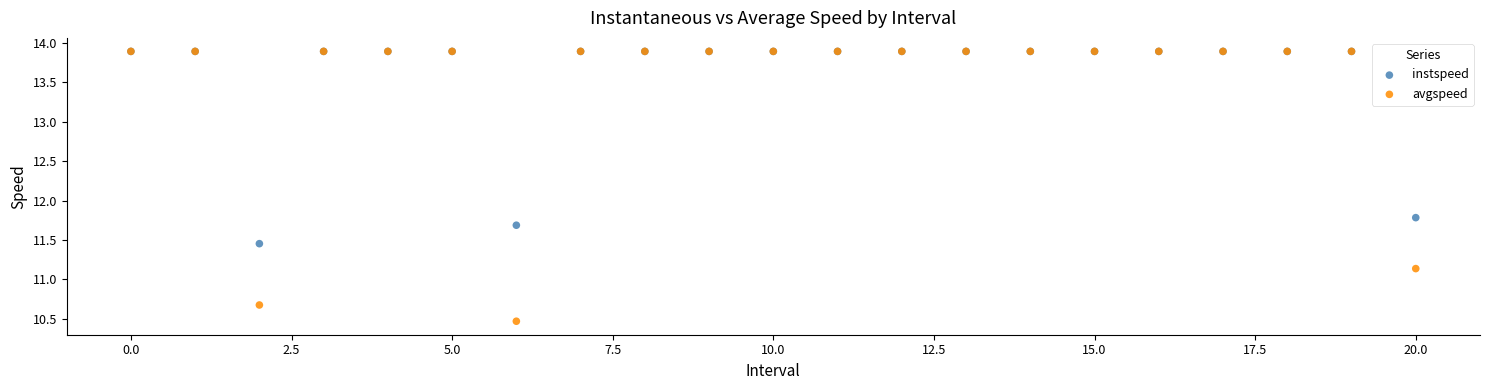

Across all series, what Y value is closest to 12?

11.8